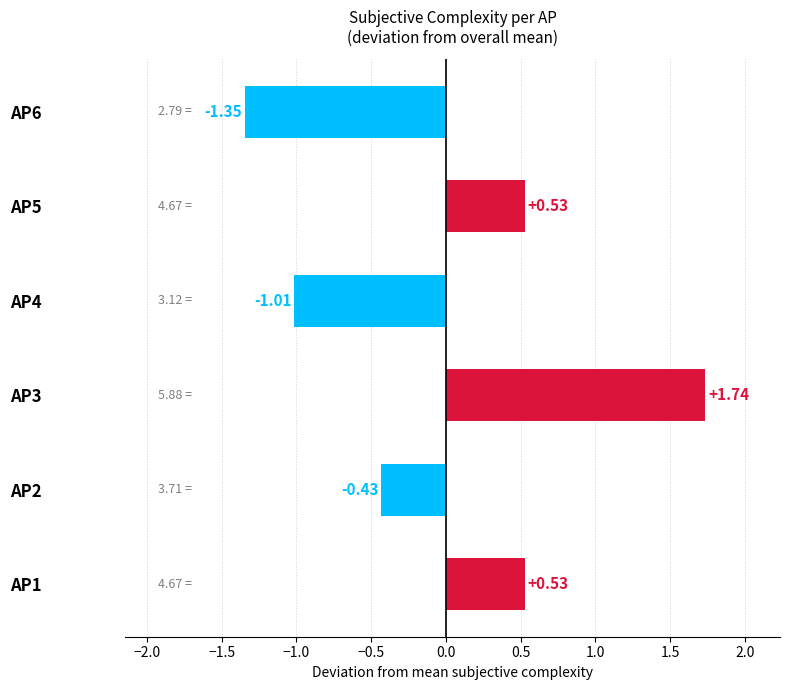

What is the sum of the values at AP1 and AP5?

1.1